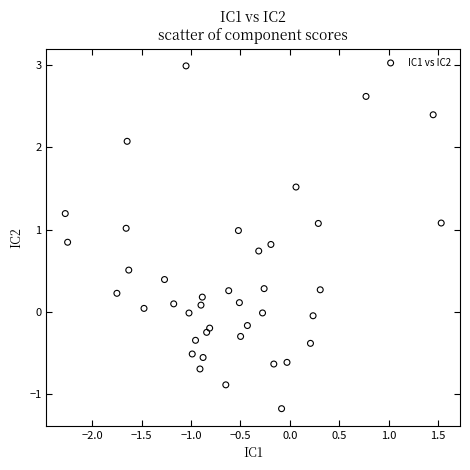

What is the range of Y values (max minus min)?

4.2